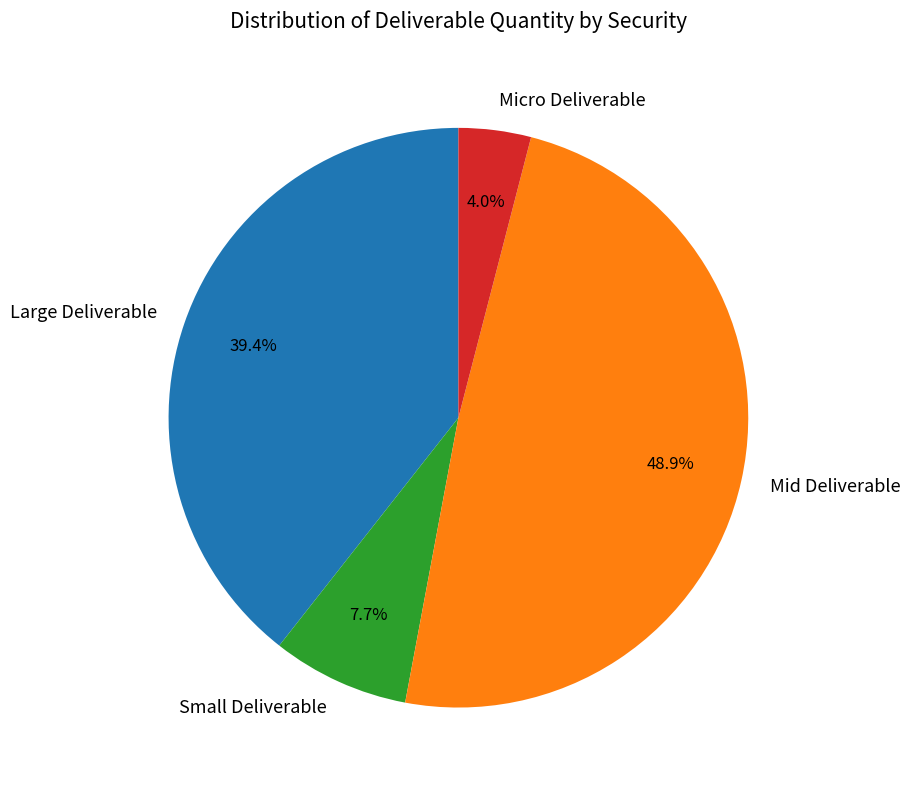

Which has a higher value, Micro Deliverable or Large Deliverable?

Large Deliverable